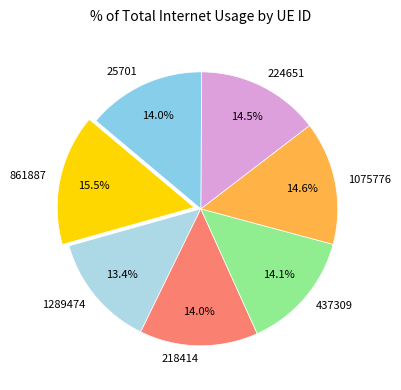

Combined, do 861887 and 25701 account for over 50%?

No